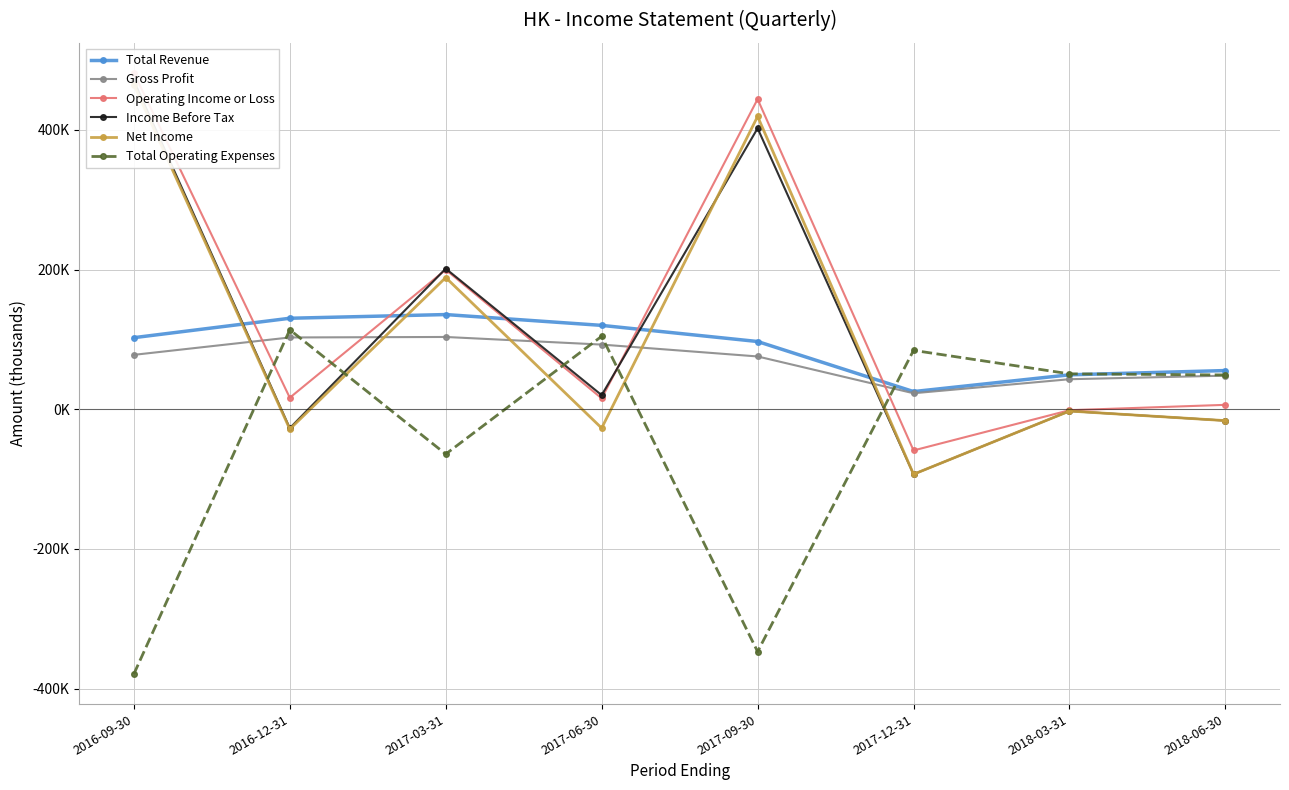

How many values in Total Operating Expenses are below zero?

3